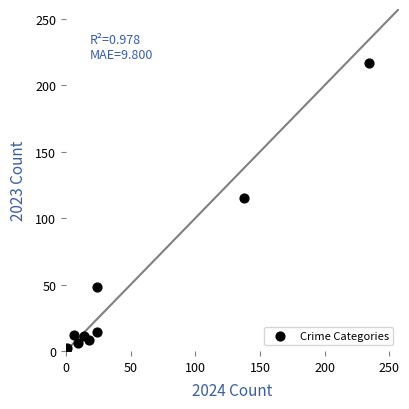

What Y value in the scatter plot is closest to 109?

115